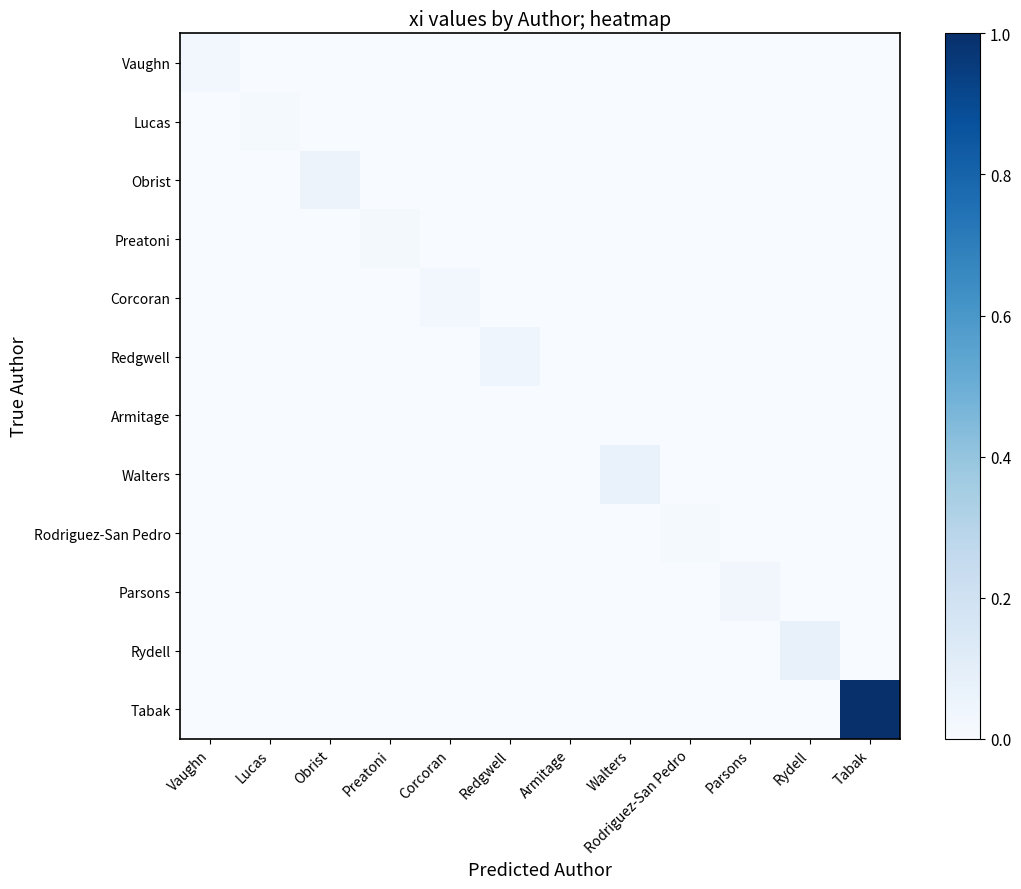

Reading right to left, list all the values displayed in this chart.

Vaughn: Tabak=0.0	Rydell=0.0	Parsons=0.0	Rodriguez-San Pedro=0.0	Walters=0.0	Armitage=0.0	Redgwell=0.0	Corcoran=0.0	Preatoni=0.0	Obrist=0.0	Lucas=0.0	Vaughn=0.0
Lucas: Tabak=0.0	Rydell=0.0	Parsons=0.0	Rodriguez-San Pedro=0.0	Walters=0.0	Armitage=0.0	Redgwell=0.0	Corcoran=0.0	Preatoni=0.0	Obrist=0.0	Lucas=0.0	Vaughn=0.0
Obrist: Tabak=0.0	Rydell=0.0	Parsons=0.0	Rodriguez-San Pedro=0.0	Walters=0.0	Armitage=0.0	Redgwell=0.0	Corcoran=0.0	Preatoni=0.0	Obrist=0.1	Lucas=0.0	Vaughn=0.0
Preatoni: Tabak=0.0	Rydell=0.0	Parsons=0.0	Rodriguez-San Pedro=0.0	Walters=0.0	Armitage=0.0	Redgwell=0.0	Corcoran=0.0	Preatoni=0.0	Obrist=0.0	Lucas=0.0	Vaughn=0.0
Corcoran: Tabak=0.0	Rydell=0.0	Parsons=0.0	Rodriguez-San Pedro=0.0	Walters=0.0	Armitage=0.0	Redgwell=0.0	Corcoran=0.0	Preatoni=0.0	Obrist=0.0	Lucas=0.0	Vaughn=0.0
Redgwell: Tabak=0.0	Rydell=0.0	Parsons=0.0	Rodriguez-San Pedro=0.0	Walters=0.0	Armitage=0.0	Redgwell=0.0	Corcoran=0.0	Preatoni=0.0	Obrist=0.0	Lucas=0.0	Vaughn=0.0
Armitage: Tabak=0.0	Rydell=0.0	Parsons=0.0	Rodriguez-San Pedro=0.0	Walters=0.0	Armitage=0.0	Redgwell=0.0	Corcoran=0.0	Preatoni=0.0	Obrist=0.0	Lucas=0.0	Vaughn=0.0
Walters: Tabak=0.0	Rydell=0.0	Parsons=0.0	Rodriguez-San Pedro=0.0	Walters=0.1	Armitage=0.0	Redgwell=0.0	Corcoran=0.0	Preatoni=0.0	Obrist=0.0	Lucas=0.0	Vaughn=0.0
Rodriguez-San Pedro: Tabak=0.0	Rydell=0.0	Parsons=0.0	Rodriguez-San Pedro=0.0	Walters=0.0	Armitage=0.0	Redgwell=0.0	Corcoran=0.0	Preatoni=0.0	Obrist=0.0	Lucas=0.0	Vaughn=0.0
Parsons: Tabak=0.0	Rydell=0.0	Parsons=0.0	Rodriguez-San Pedro=0.0	Walters=0.0	Armitage=0.0	Redgwell=0.0	Corcoran=0.0	Preatoni=0.0	Obrist=0.0	Lucas=0.0	Vaughn=0.0
Rydell: Tabak=0.0	Rydell=0.1	Parsons=0.0	Rodriguez-San Pedro=0.0	Walters=0.0	Armitage=0.0	Redgwell=0.0	Corcoran=0.0	Preatoni=0.0	Obrist=0.0	Lucas=0.0	Vaughn=0.0
Tabak: Tabak=1.0	Rydell=0.0	Parsons=0.0	Rodriguez-San Pedro=0.0	Walters=0.0	Armitage=0.0	Redgwell=0.0	Corcoran=0.0	Preatoni=0.0	Obrist=0.0	Lucas=0.0	Vaughn=0.0